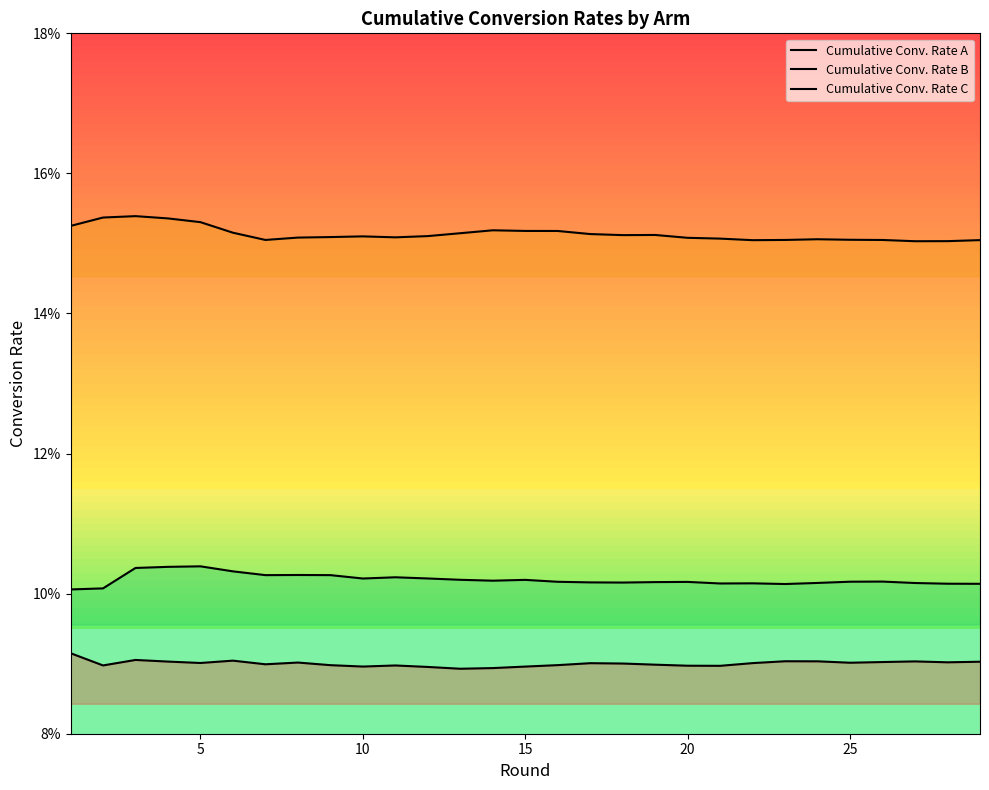

In Cumulative Conv. Rate C, how many points are higher than both neighbors (excluding endpoints)?

7